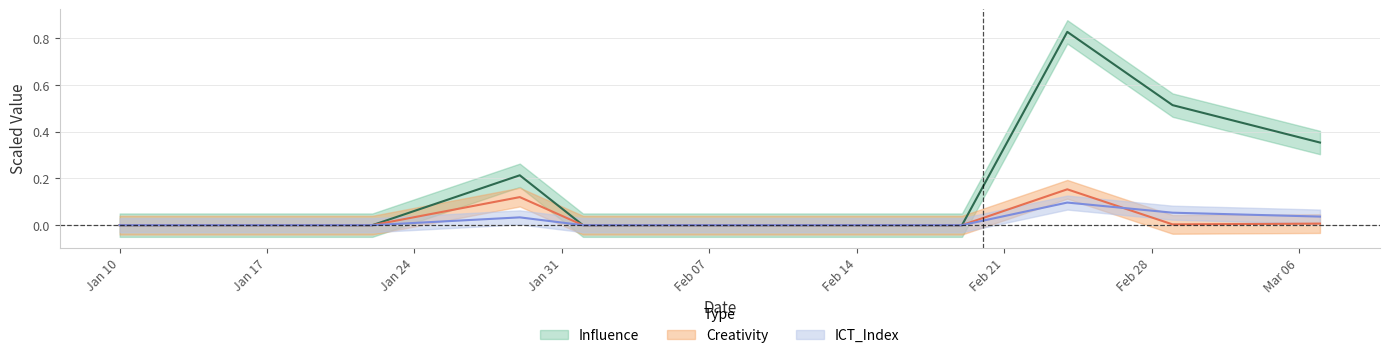

How many data points in ICT_Index are above 0?

4